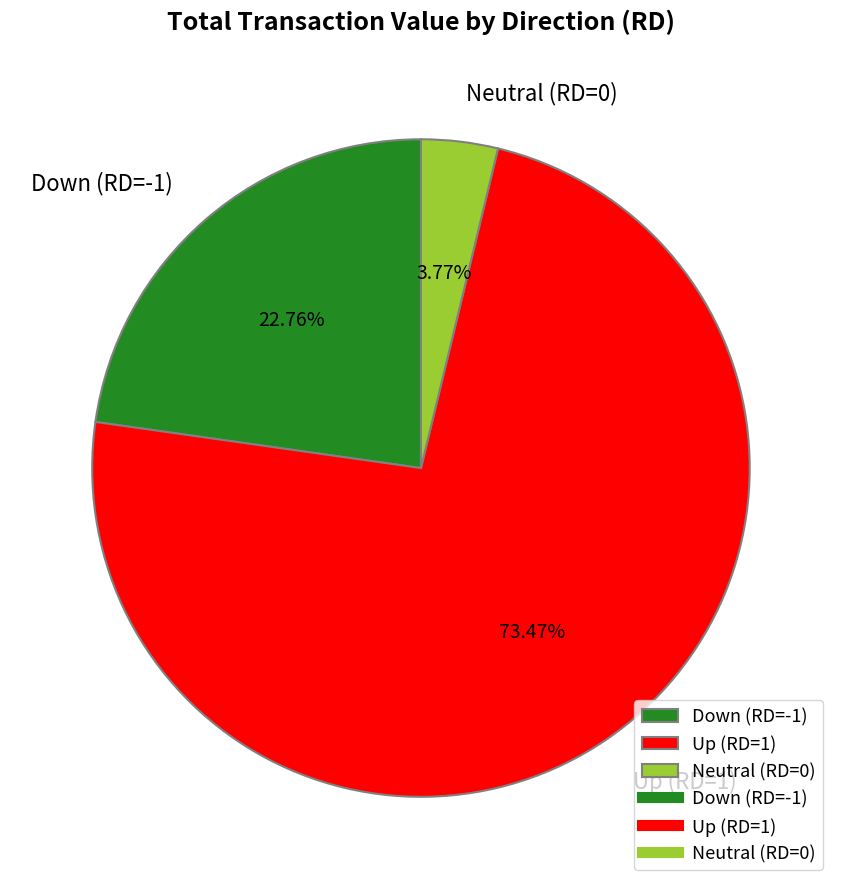

To the nearest percent, what is the average slice percentage?

33%